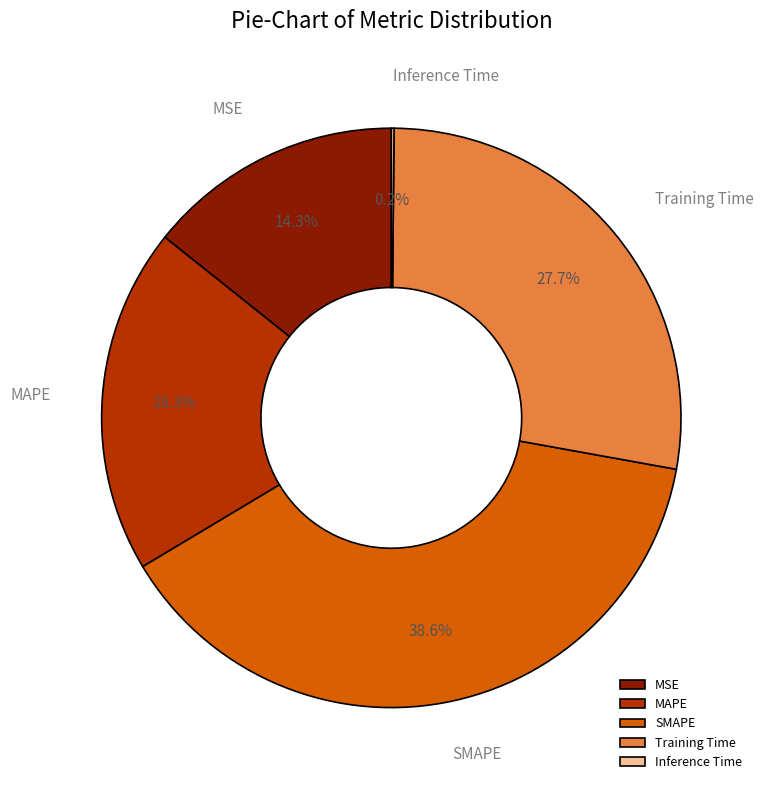

Which slice is the largest?

SMAPE